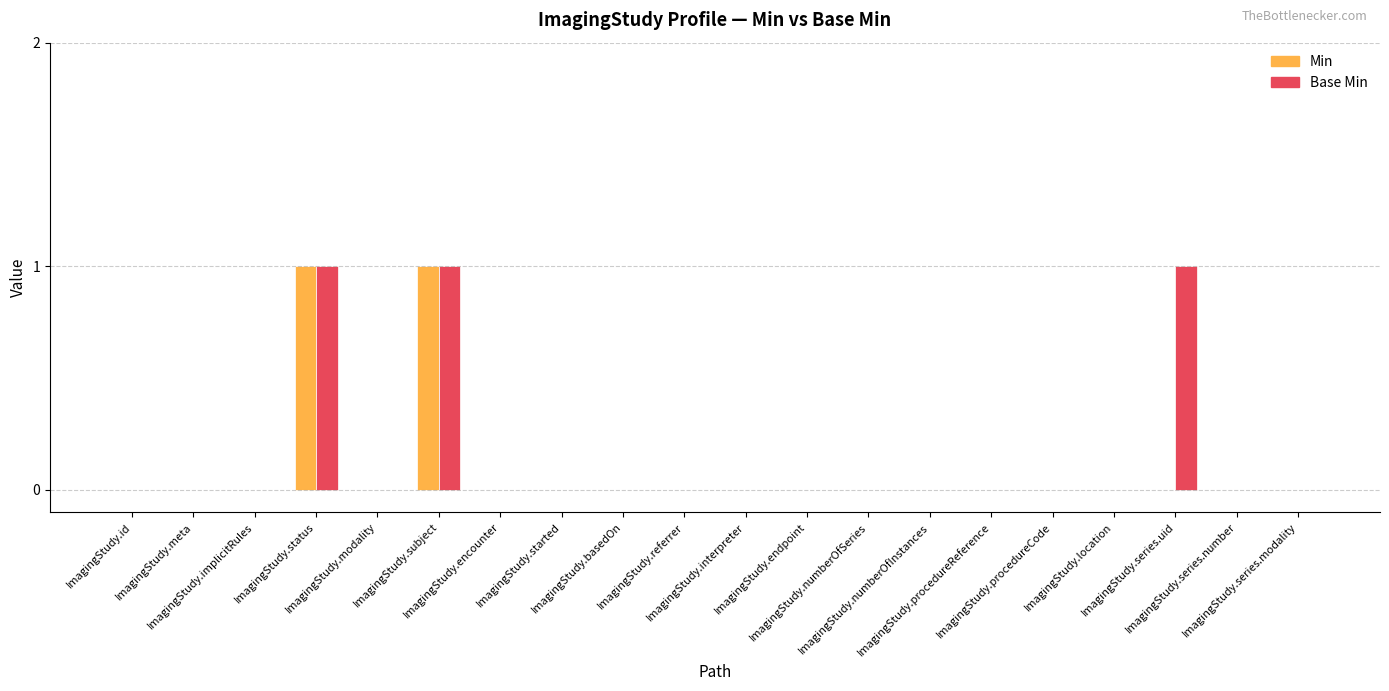

Between ImagingStudy.numberOfInstances and ImagingStudy.series.uid, which series saw the biggest shift?

Base Min